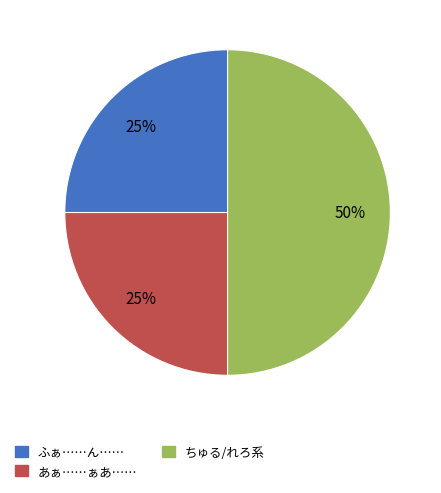

To the nearest percent, what is the difference between the largest and smallest slice percentages?

25%